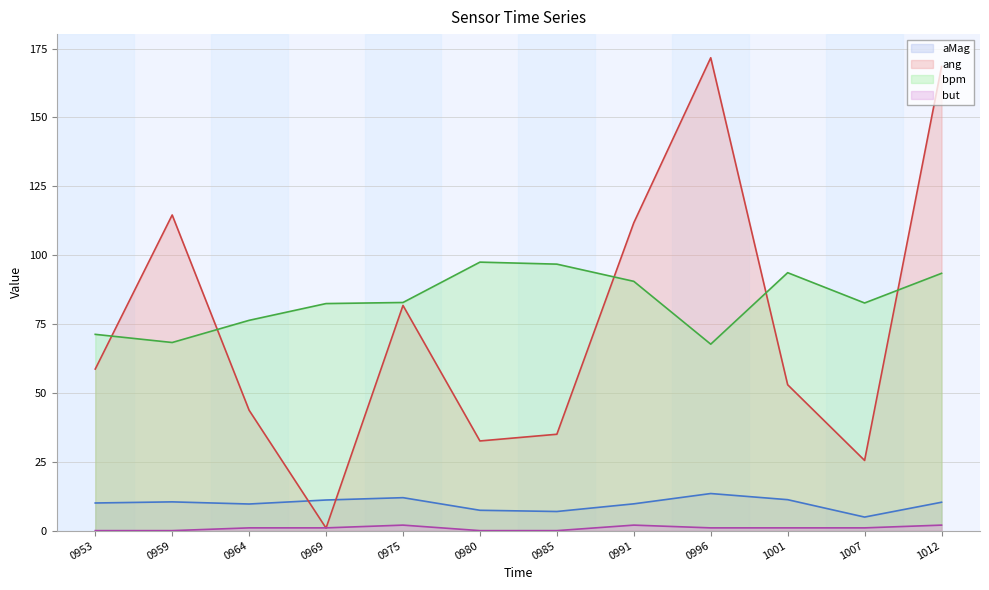

What is the total value across all series at 1007?

114.0